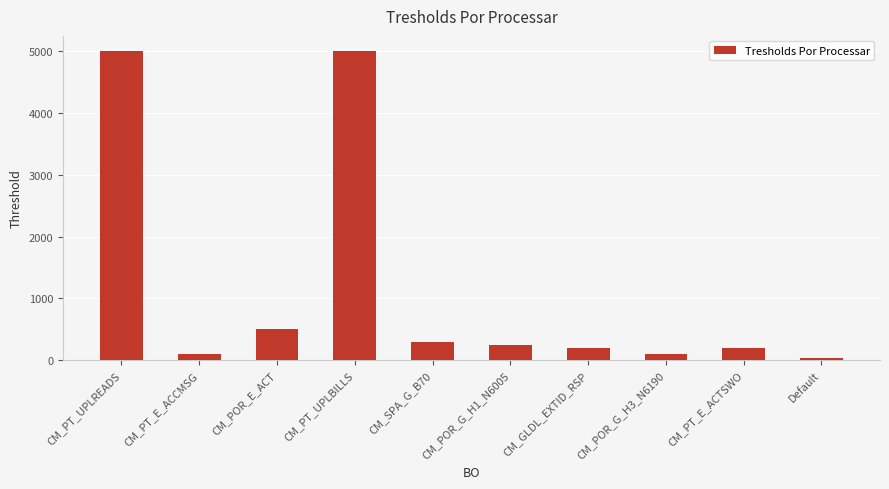

At which label is the value closest to 2515?

CM_POR_E_ACT